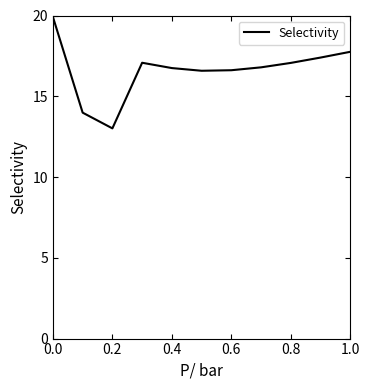

What is the greatest value displayed?

19.9